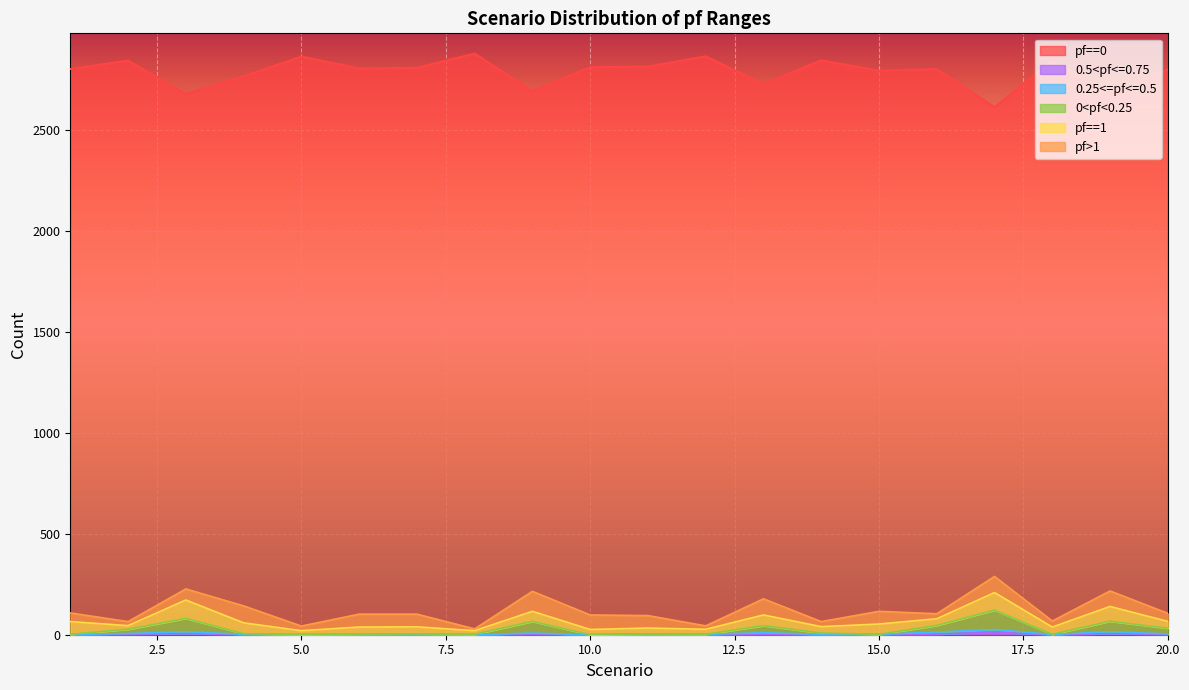

How many values in the 0.5<pf<=0.75 series are below 1?

8